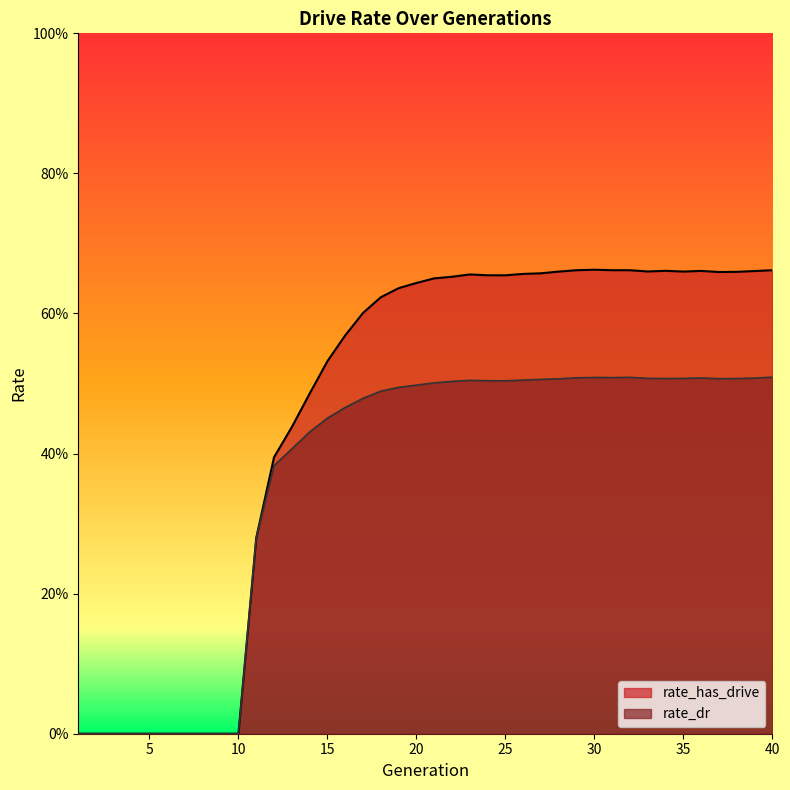

Which series changed the most between 32 and 35?

rate_has_drive